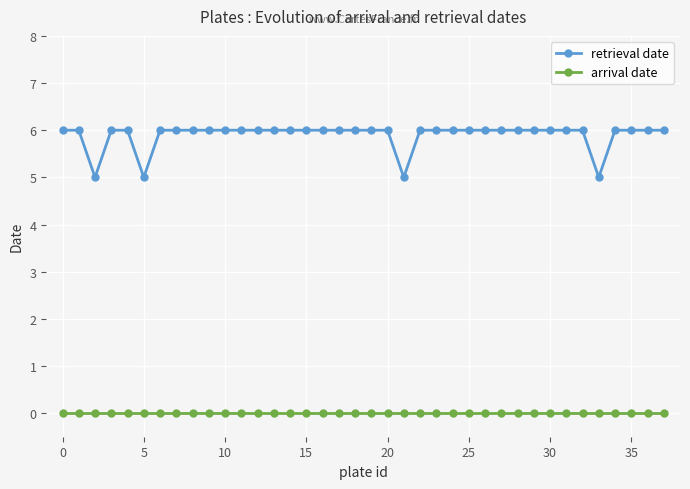

Does the chart have visible grid lines?

Yes